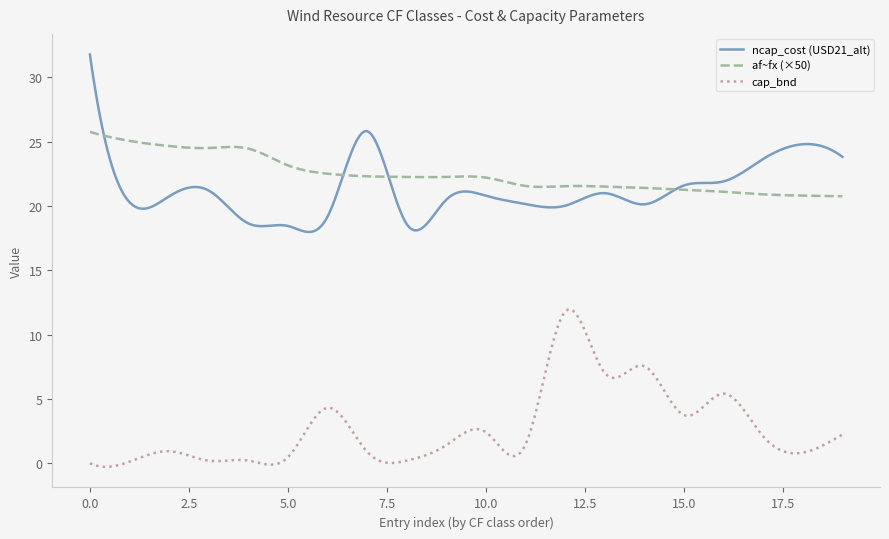

At how many categories does at least one series exceed 5?

300